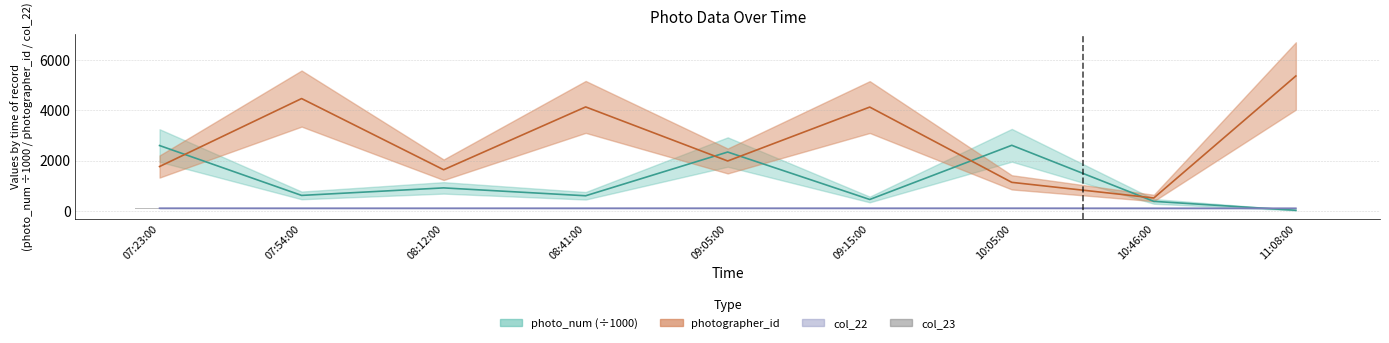

How many bars are there in total?

9